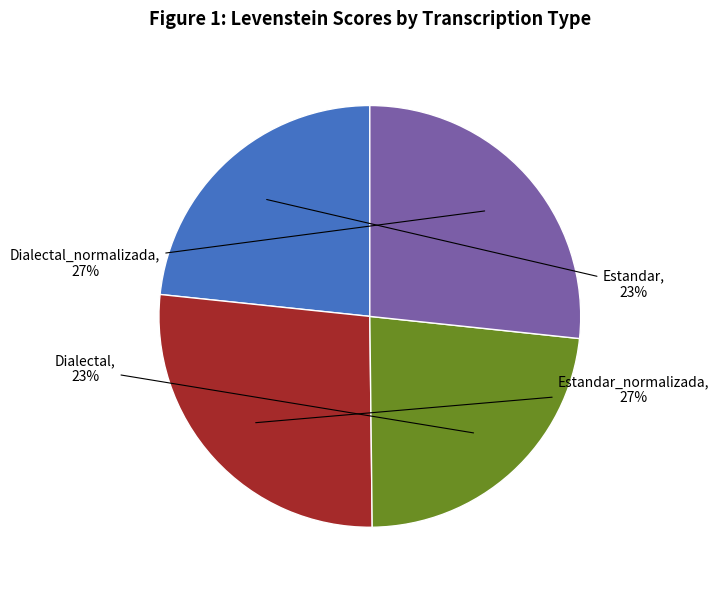

To the nearest percent, what is the difference between the largest and smallest slice percentages?

4%